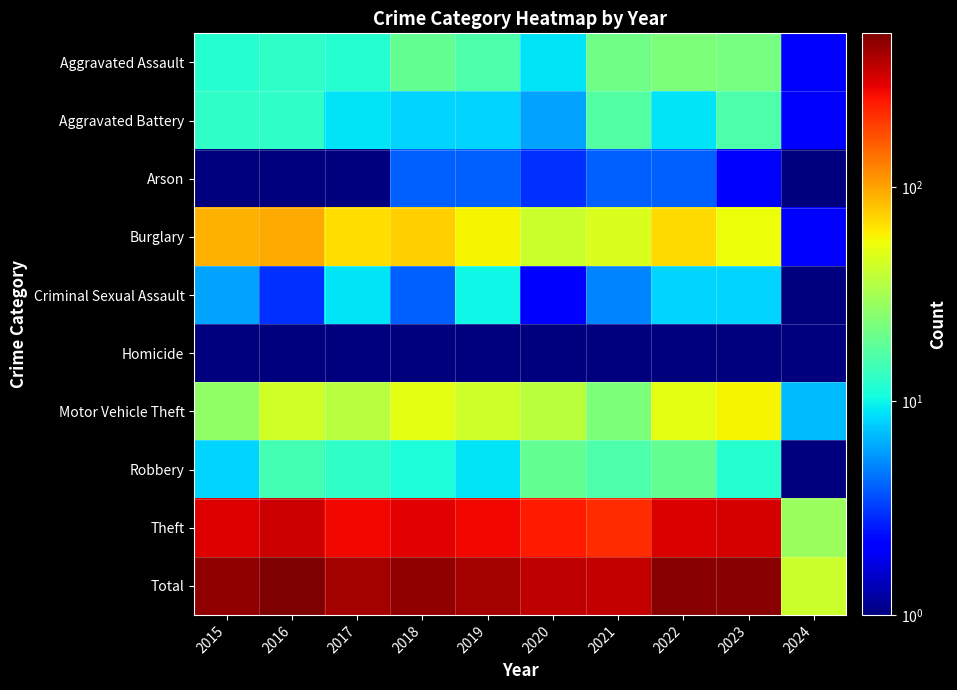

List the series in order of their peak value, lowest first.

Homicide, Arson, Criminal Sexual Assault, Aggravated Battery, Robbery, Aggravated Assault, Motor Vehicle Theft, Burglary, Theft, Total